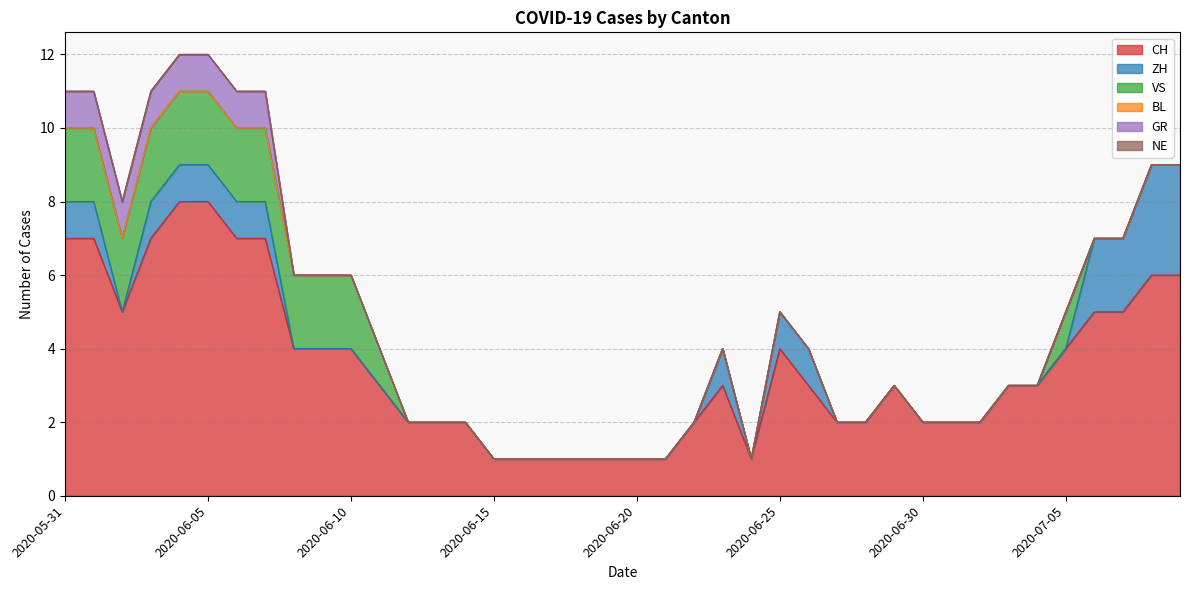

What is the difference between the maximum and minimum values in the GR series?

1